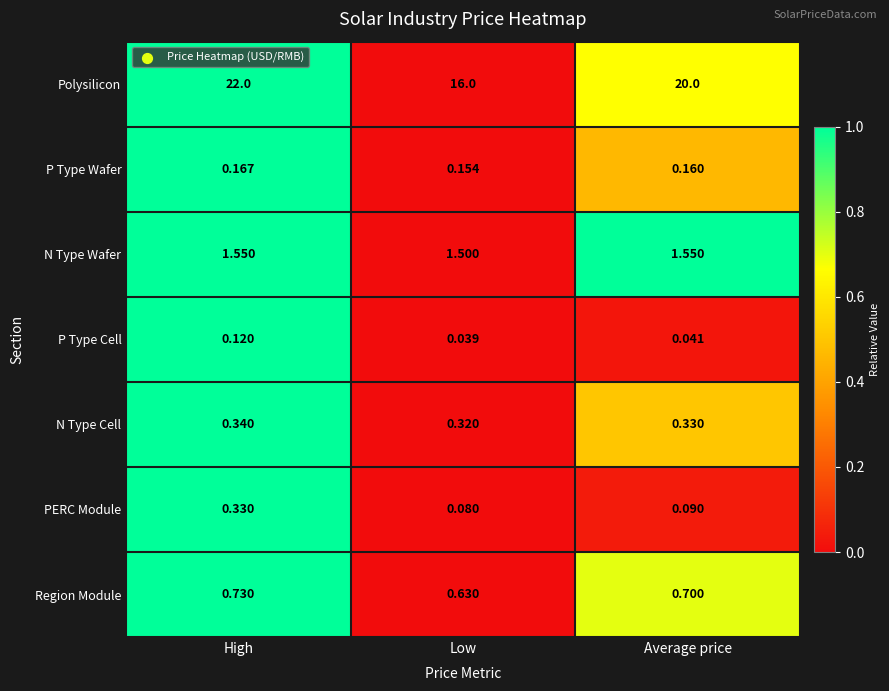

At how many categories does at least one series exceed 0?

3